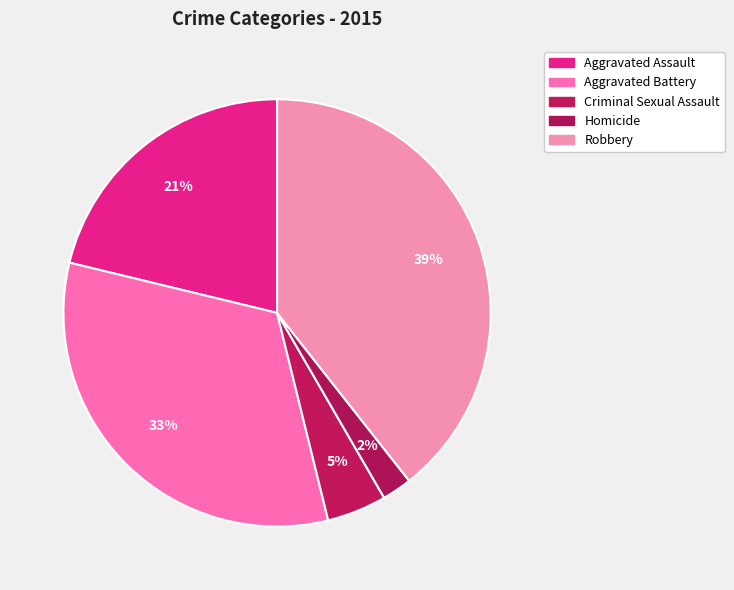

To the nearest percent, what portion does Aggravated Battery represent?

33%